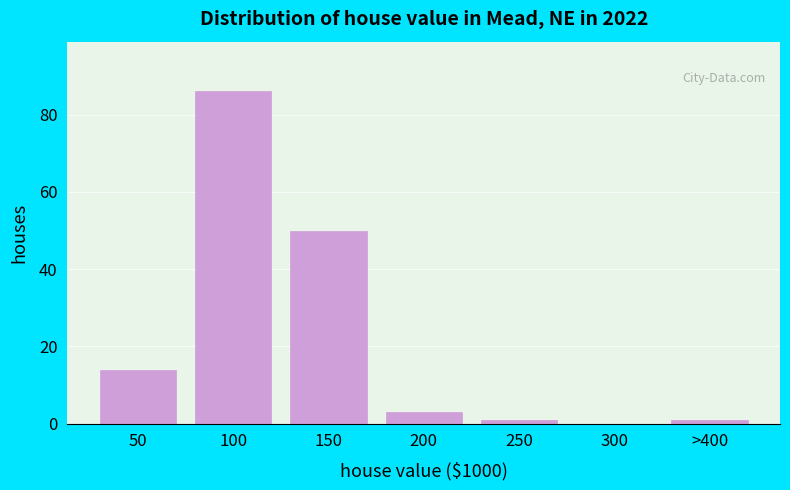

Reading right to left, extract all data points from this chart.

>400=1	300=0	250=1	200=3	150=50	100=86	50=14